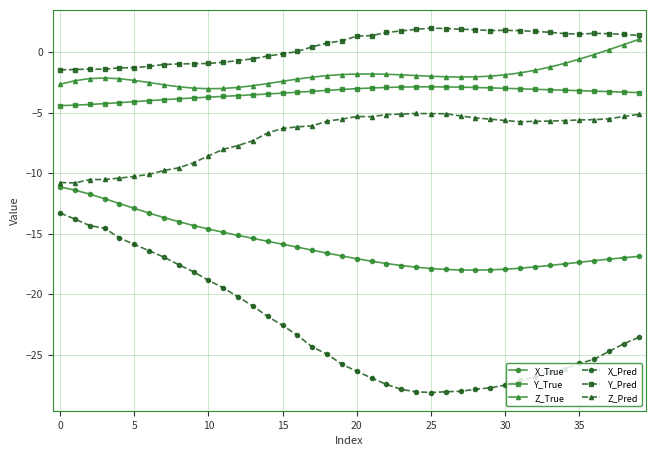

What is the difference between the maximum and minimum values in the X_Pred series?

14.8